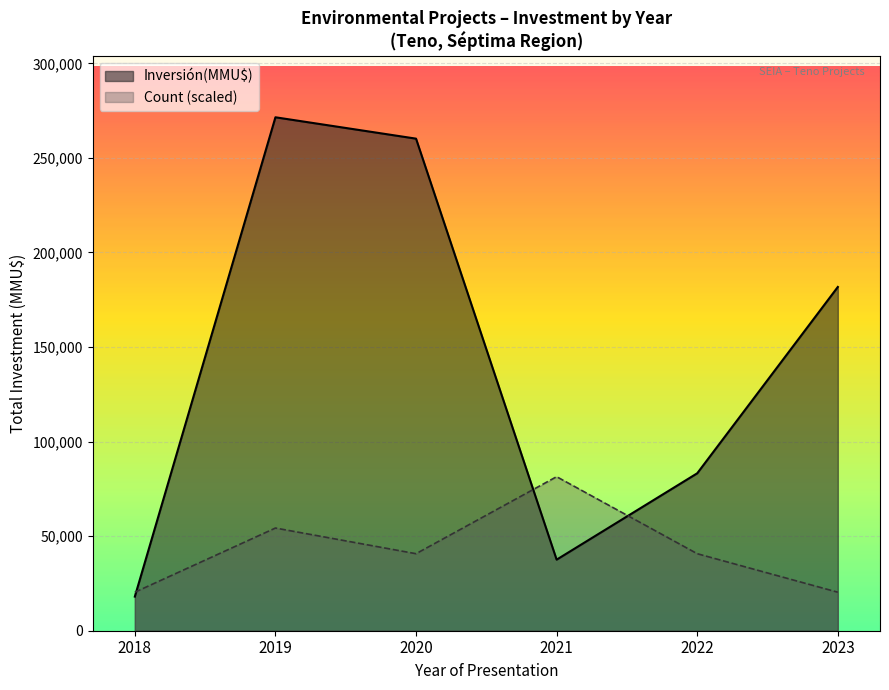

Rank the series by their maximum value, from lowest to highest.

Count (scaled), Inversión(MMU$)